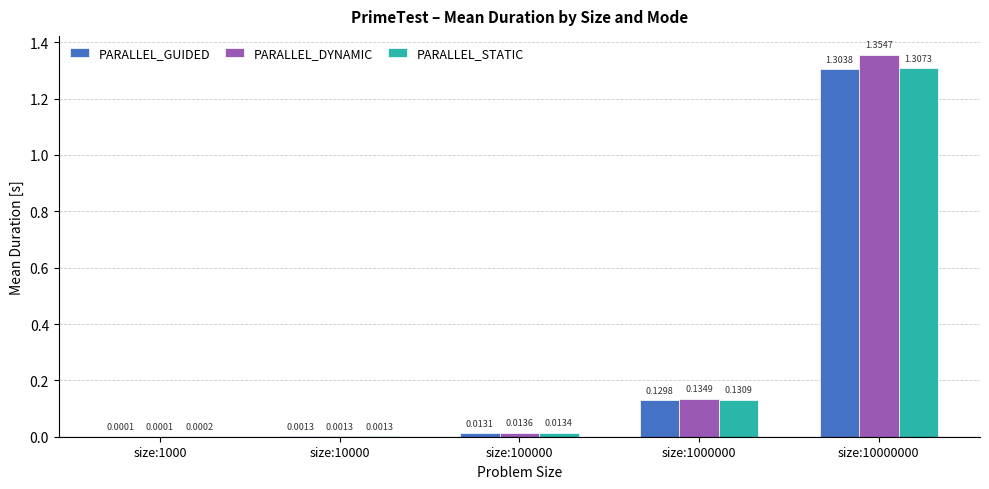

How many distinct data groups are displayed?

3